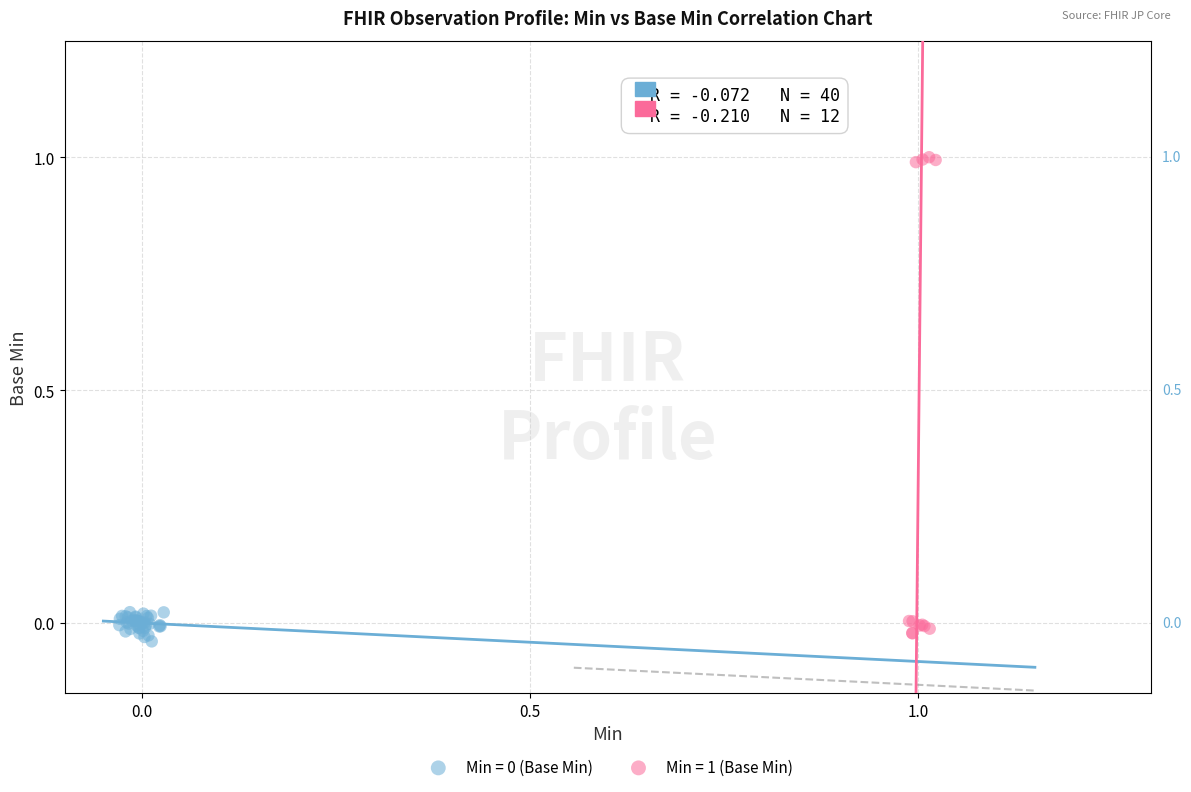

Which series has the largest Y range (max minus min)?

Min = 1 (Base Min)